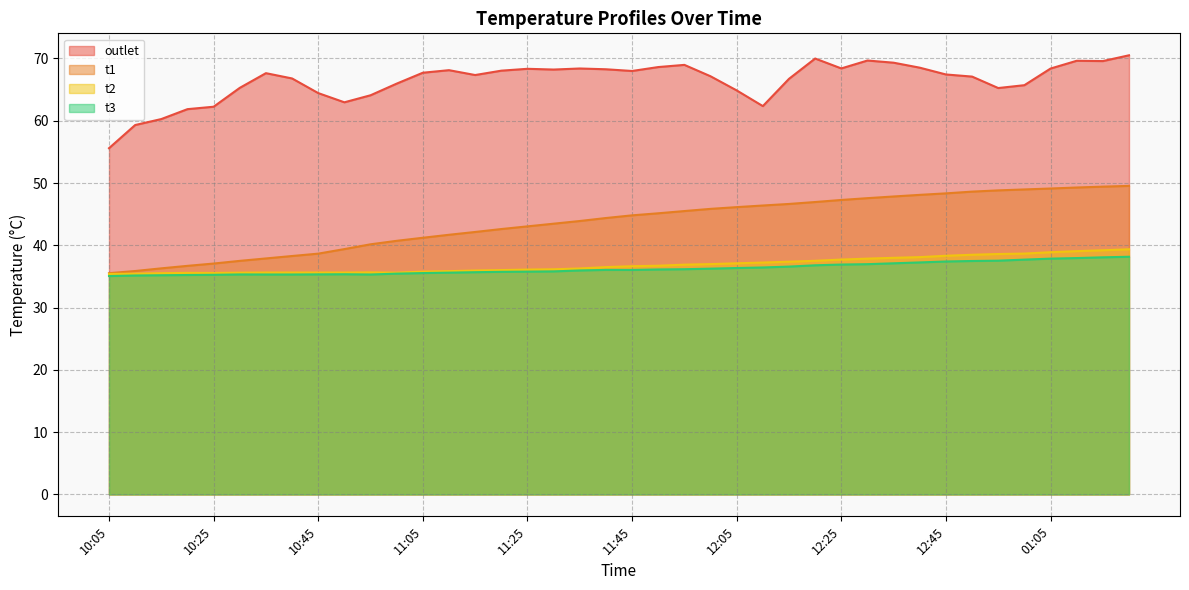

What is the difference between the highest and lowest values at 12:45?

30.0